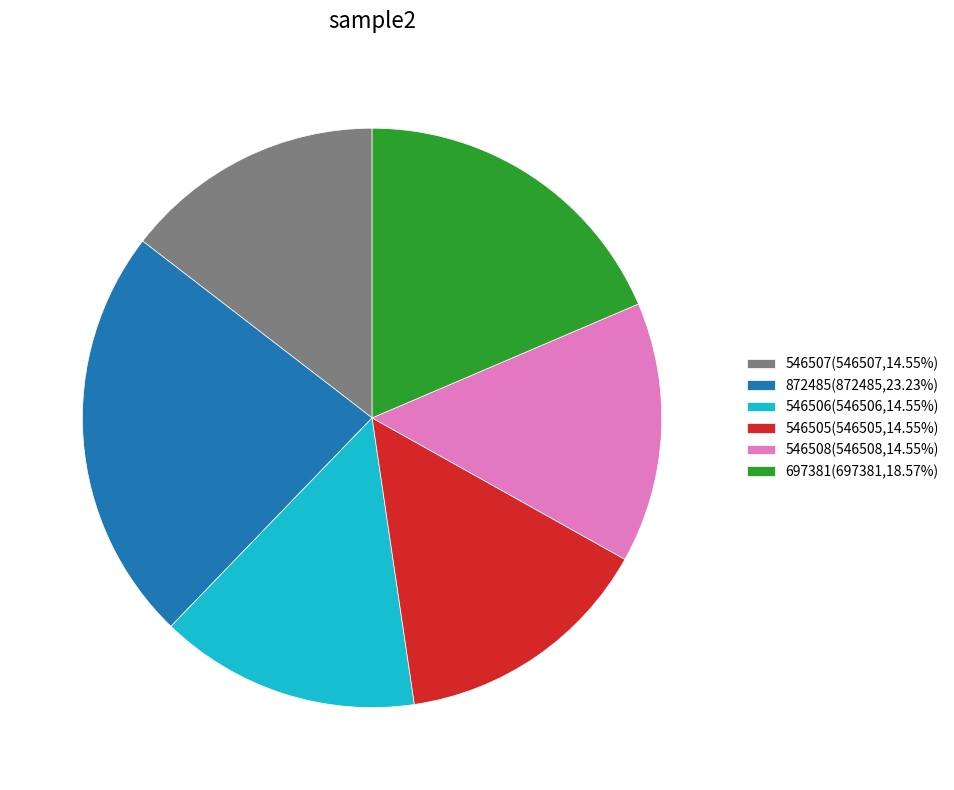

Combined, do 546508 and 546507 account for over 50%?

No